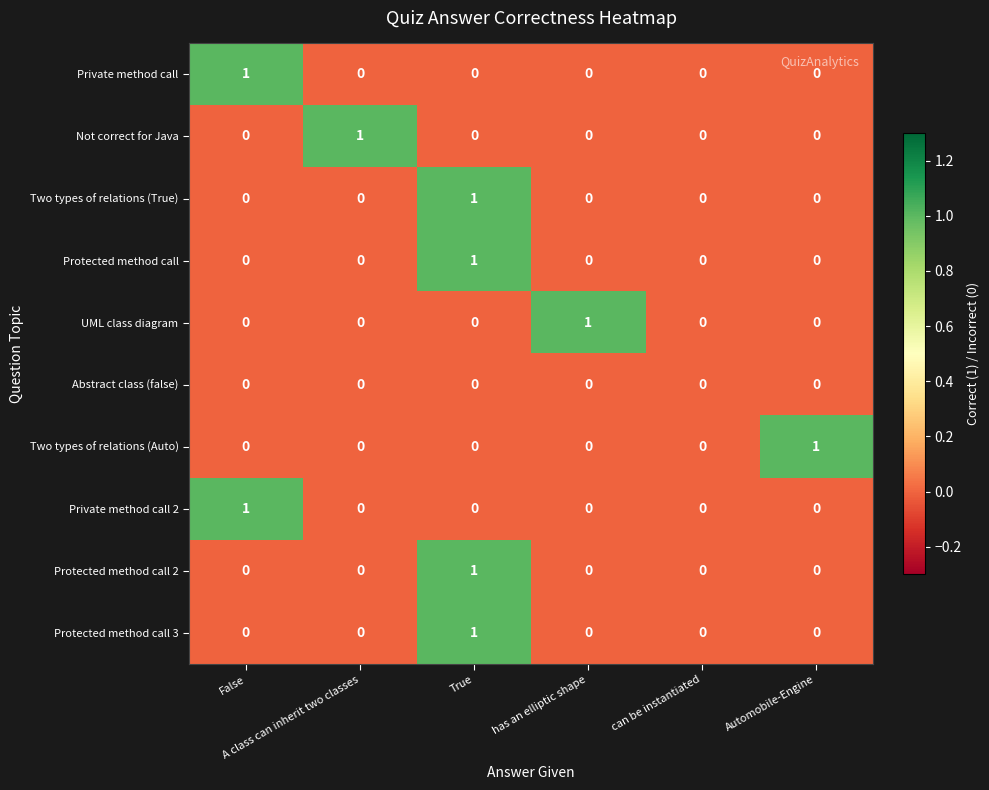

How many Protected method call 3 values are between 0 and 1?

6